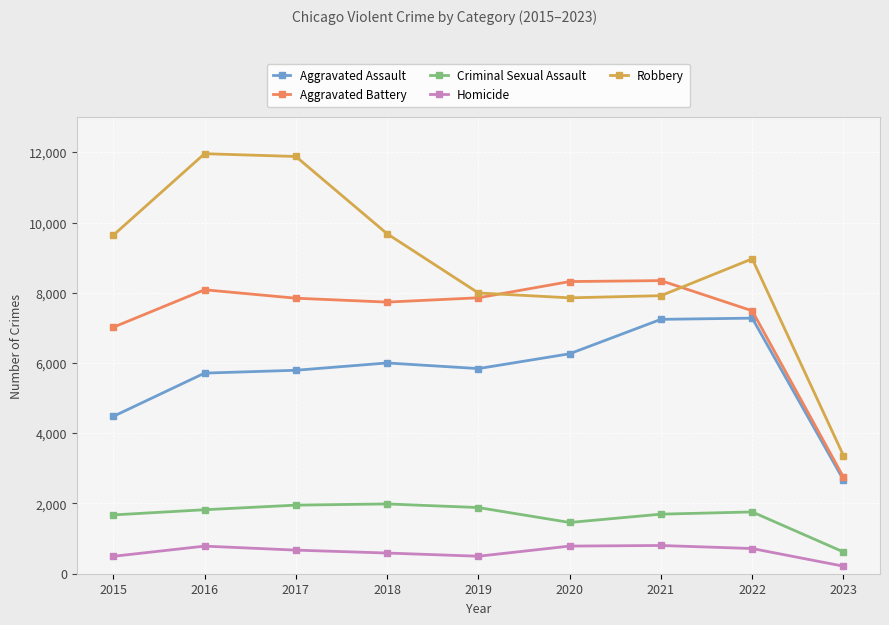

What is the value of the Aggravated Assault point at the 3rd from the left?

5793